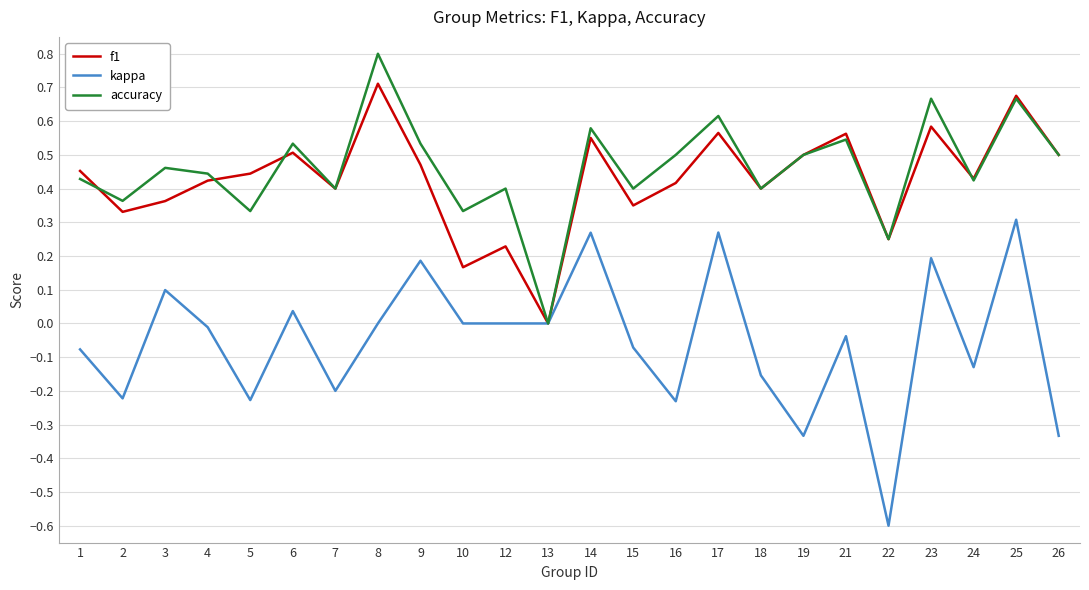

At which label does kappa first exceed 0?

3